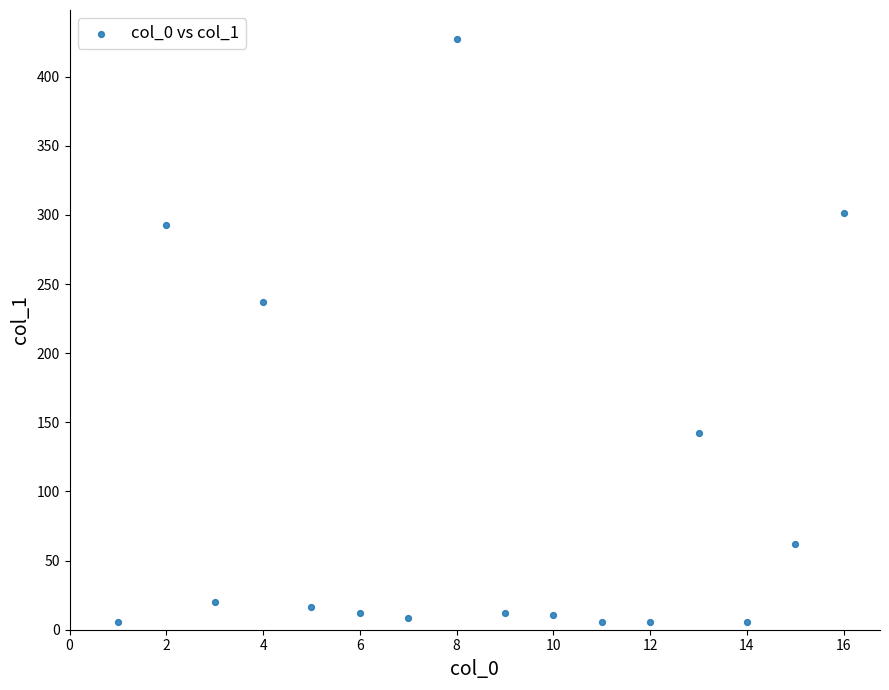

What Y value in the scatter plot is closest to 216?

237.3